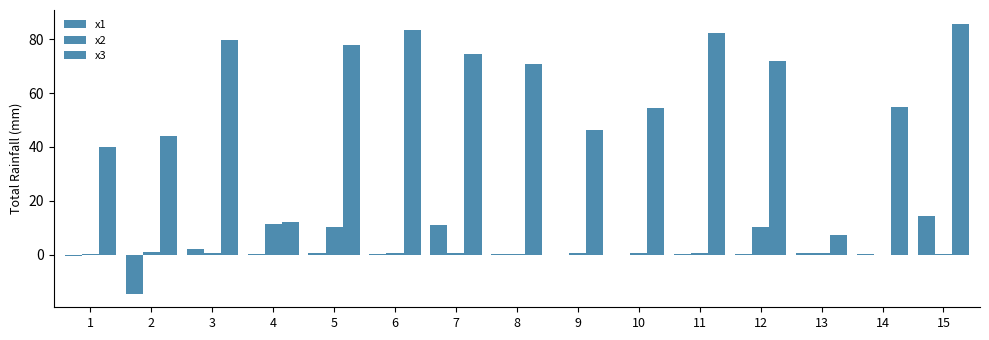

How many series are shown in this chart?

3